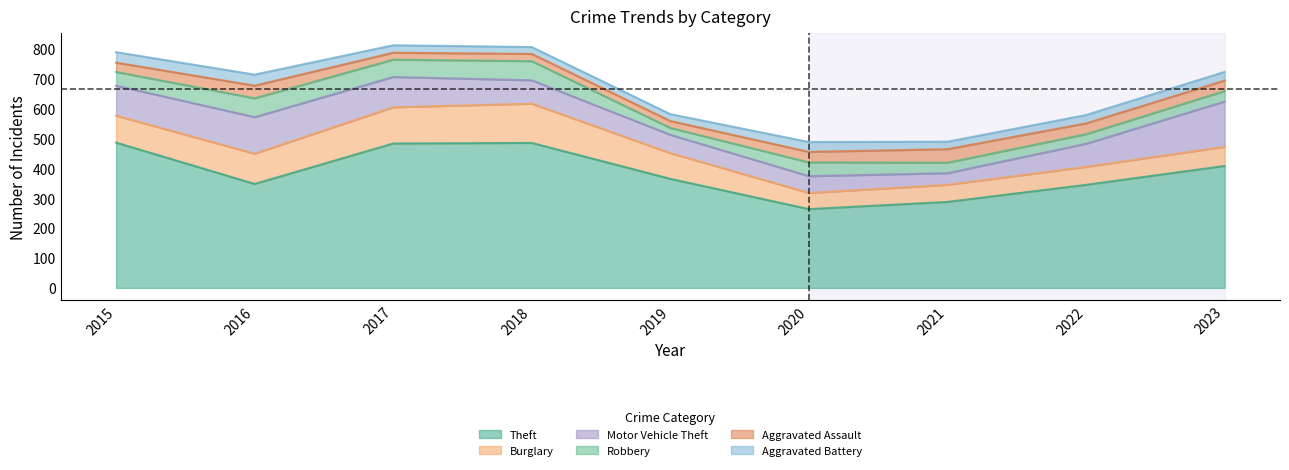

At which category is the sum across all series the highest?

2017